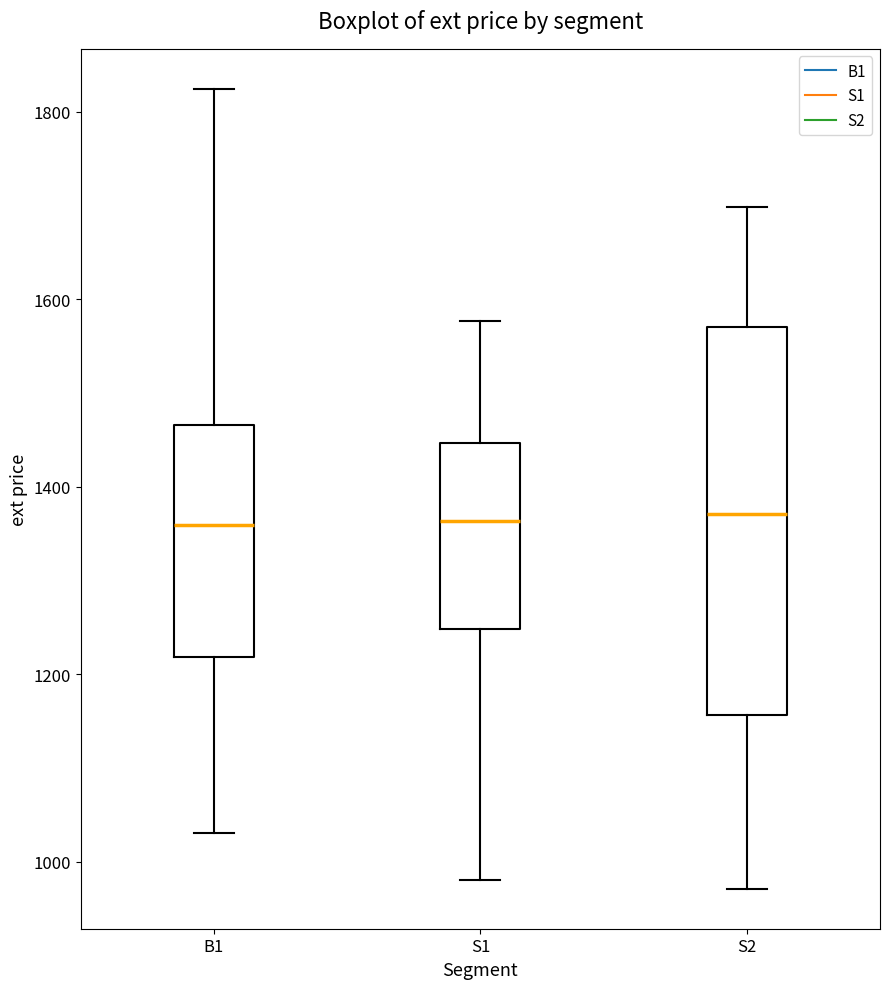

Where is the upper edge of the box for B1 on the y-axis? The values are not printed on the chart, so give them approximately, as read against the axis.

1460